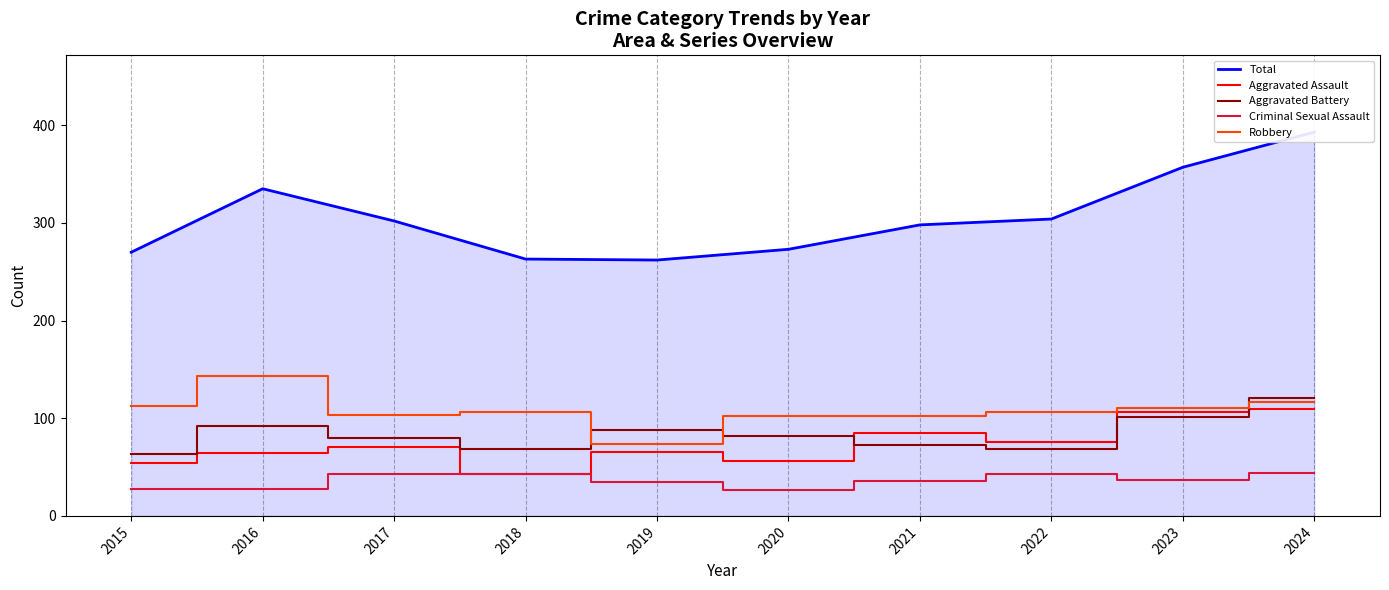

In Criminal Sexual Assault, how many points are higher than both neighbors (excluding endpoints)?

1